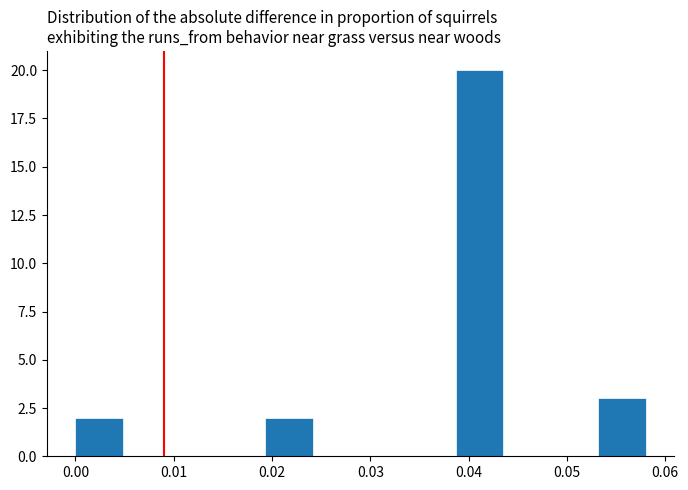

Reading left to right, list every bar in this chart as the range it spans on the x-axis followed by its height. Neither the bar edges nor the heights are printed on the chart, so give them approximately, as read against the axes.

0.000 to 0.005: 2
0.005 to 0.010: 0
0.010 to 0.015: 0
0.015 to 0.019: 0
0.019 to 0.024: 2
0.024 to 0.029: 0
0.029 to 0.034: 0
0.034 to 0.039: 0
0.039 to 0.044: 20
0.044 to 0.048: 0
0.048 to 0.053: 0
0.053 to 0.058: 3